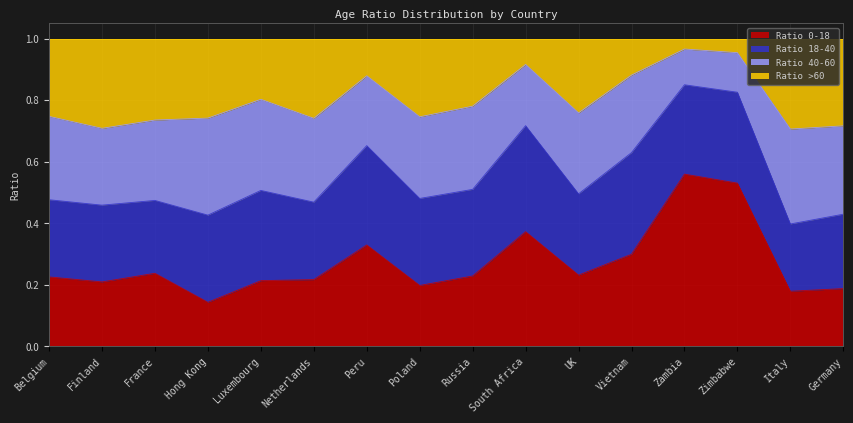

Between Luxembourg and Vietnam, which series saw the biggest shift?

Ratio 0-18